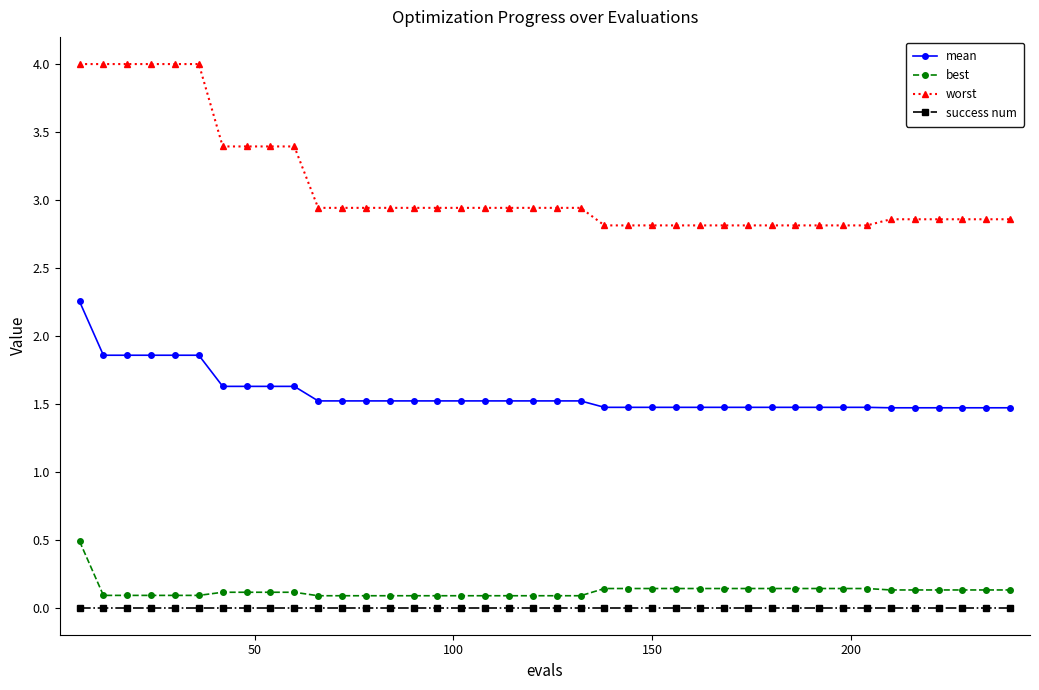

Which series has the largest range (max minus min)?

worst